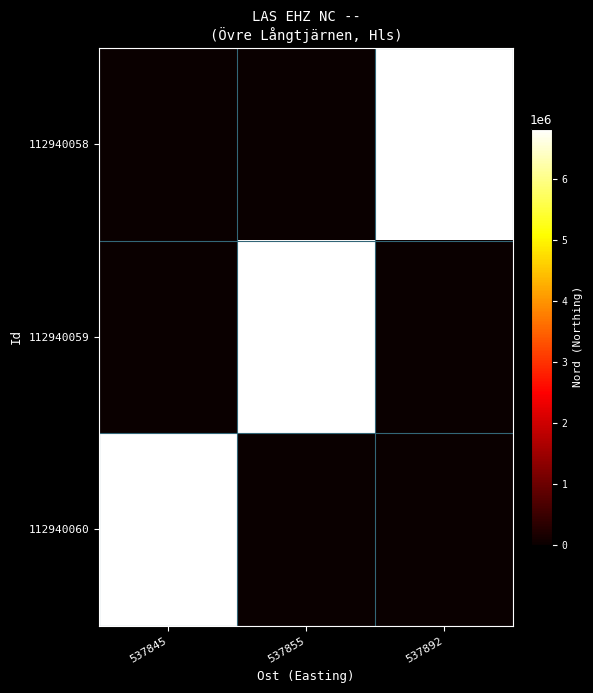

The value of 112940059 at 537855 is 11467724. True or false?

False